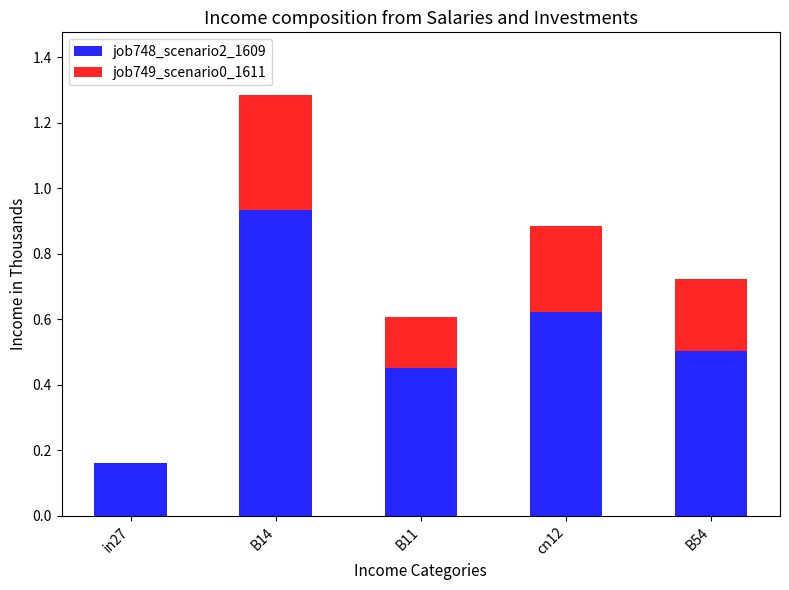

True or false: job748_scenario2_1609 has a value of 0.1 at in27.

False